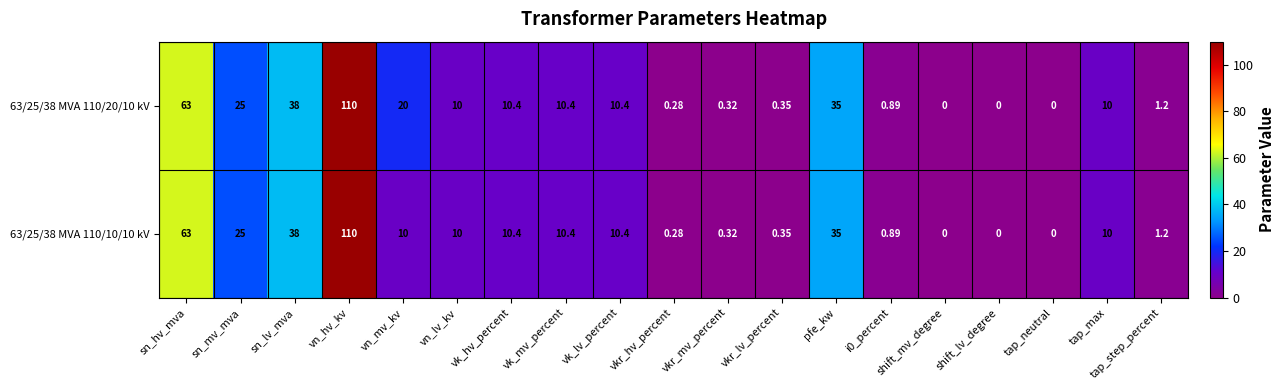

At which label does 63/25/38 MVA 110/10/10 kV first exceed 10?

sn_hv_mva